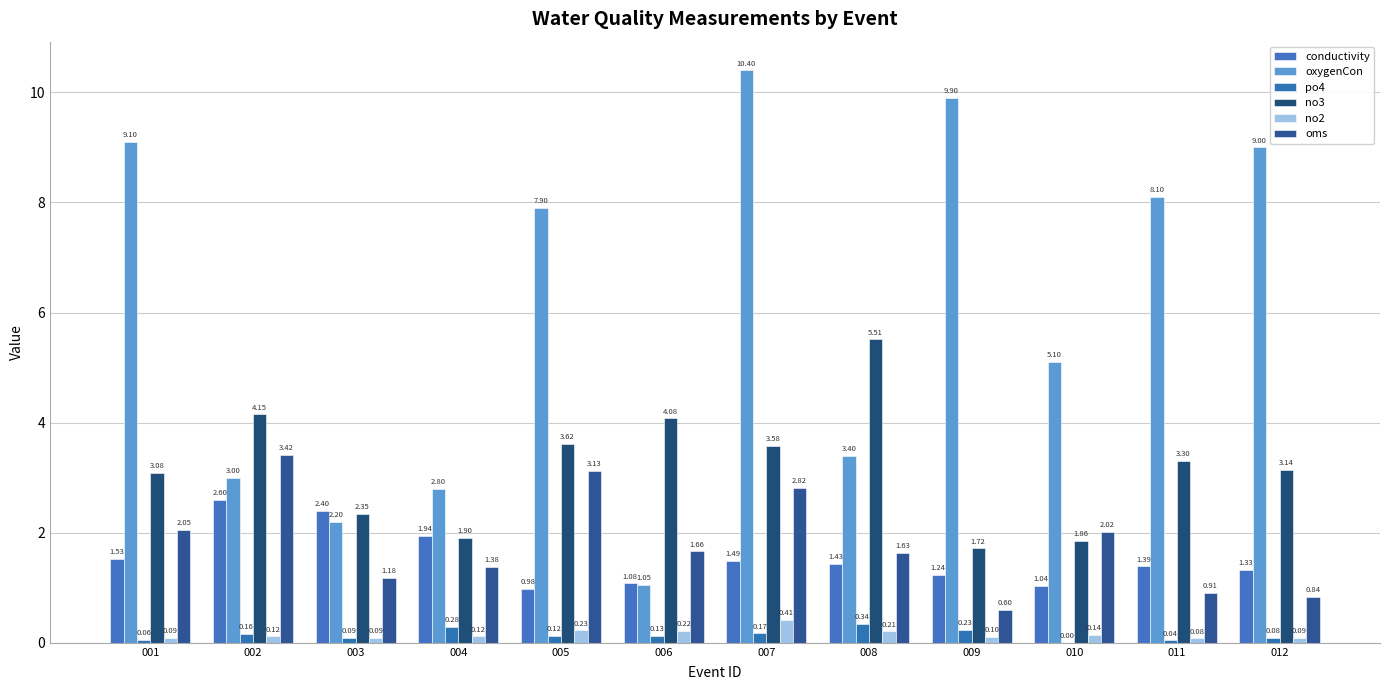

Count the number of categories in the chart.

12